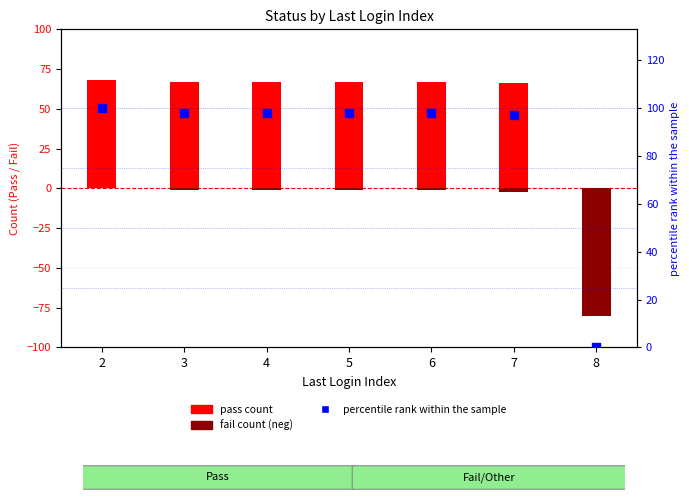

Is the value of pass count at 4 greater than the value of percentile rank within the sample at 2?

No